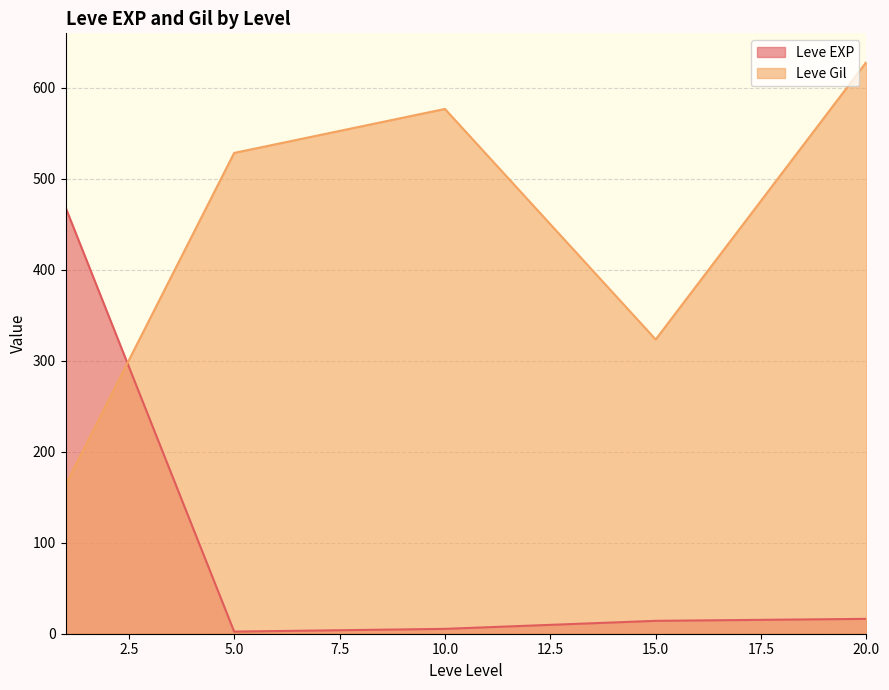

At 20, list the series in order from smallest to largest.

Leve EXP, Leve Gil